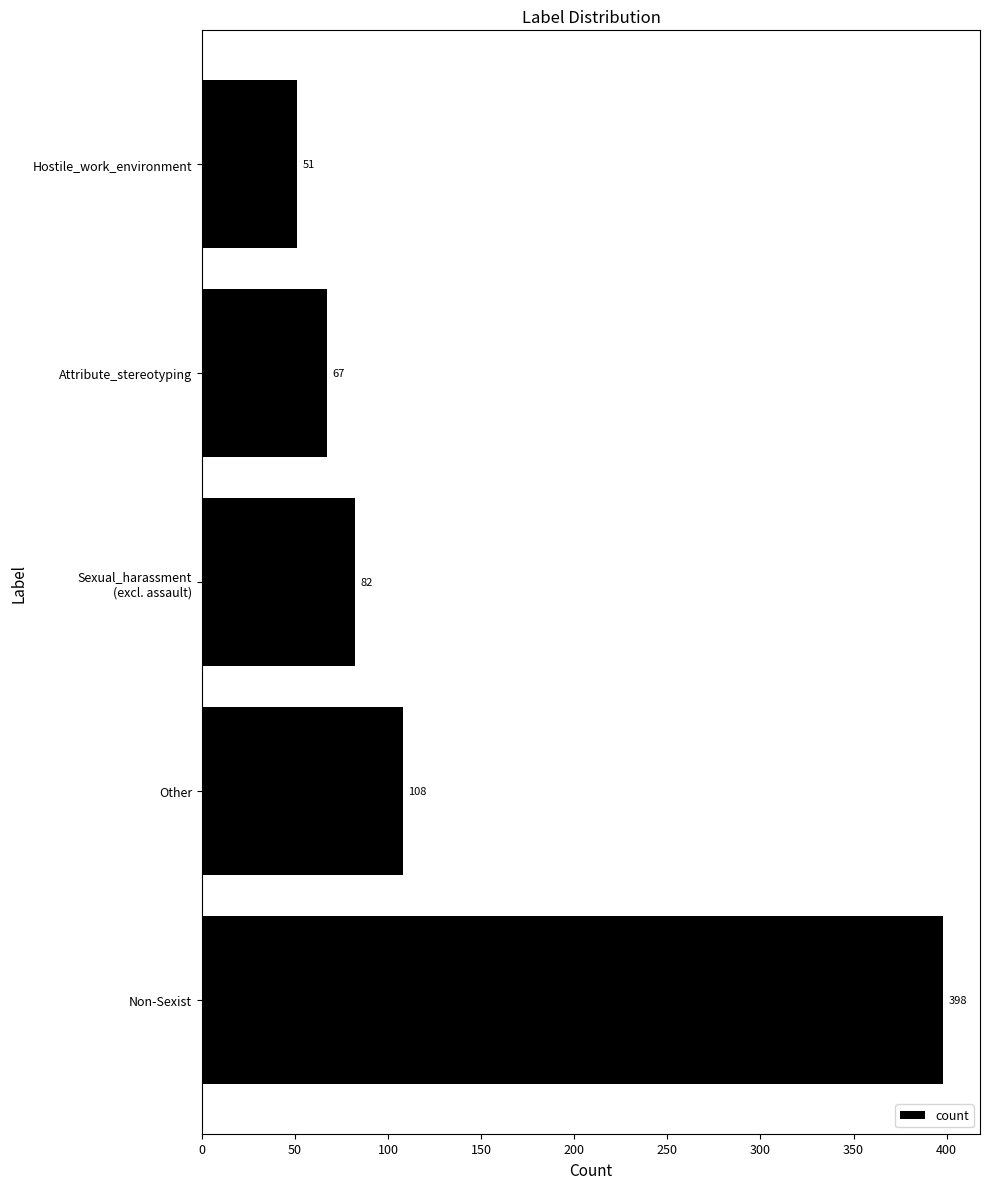

What is the average value?

141